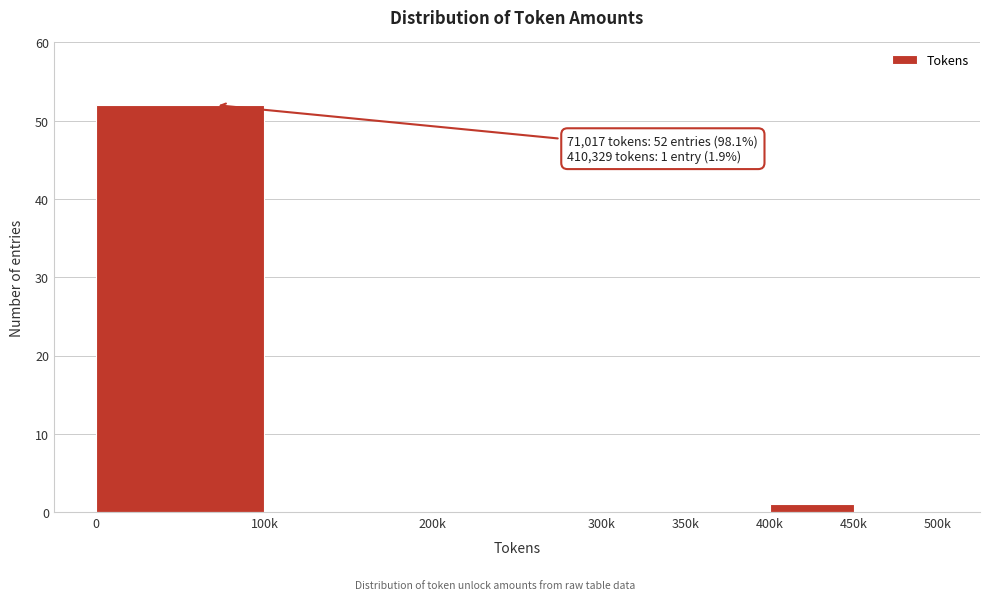

Reading right to left, list all the values displayed in this chart.

450k=0	400k=1	350k=0	300k=0	200k=0	100k=0	0=52